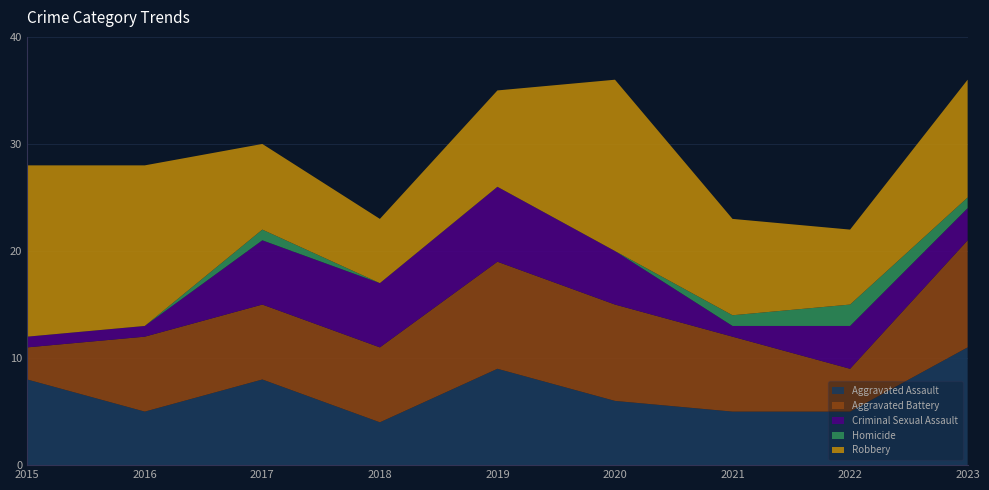

Reading right to left, extract all data points from this chart.

Aggravated Assault: 2023=11	2022=5	2021=5	2020=6	2019=9	2018=4	2017=8	2016=5	2015=8
Aggravated Battery: 2023=10	2022=4	2021=7	2020=9	2019=10	2018=7	2017=7	2016=7	2015=3
Criminal Sexual Assault: 2023=3	2022=4	2021=1	2020=5	2019=7	2018=6	2017=6	2016=1	2015=1
Homicide: 2023=1	2022=2	2021=1	2020=0	2019=0	2018=0	2017=1	2016=0	2015=0
Robbery: 2023=11	2022=7	2021=9	2020=16	2019=9	2018=6	2017=8	2016=15	2015=16